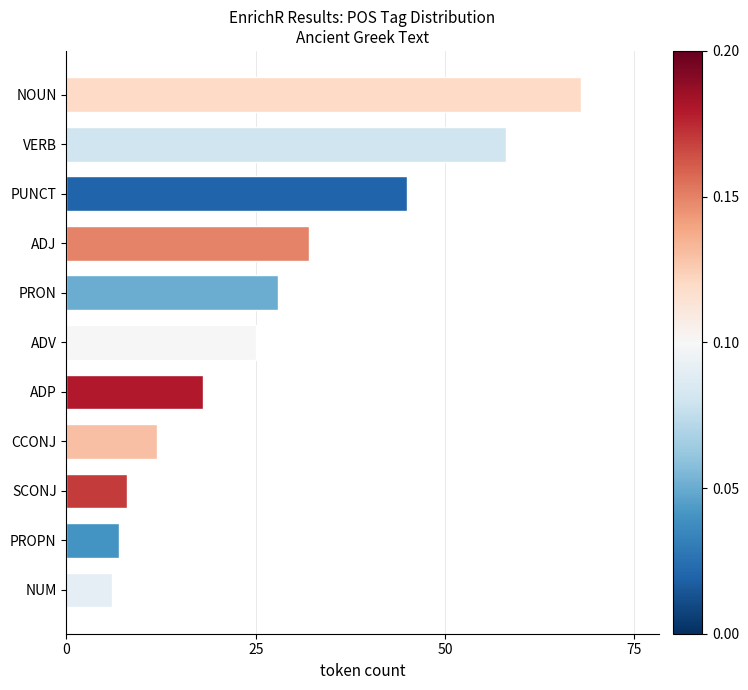

Reading bottom to top, what are all the values shown in this chart?

NUM=6	PROPN=7	SCONJ=8	CCONJ=12	ADP=18	ADV=25	PRON=28	ADJ=32	PUNCT=45	VERB=58	NOUN=68